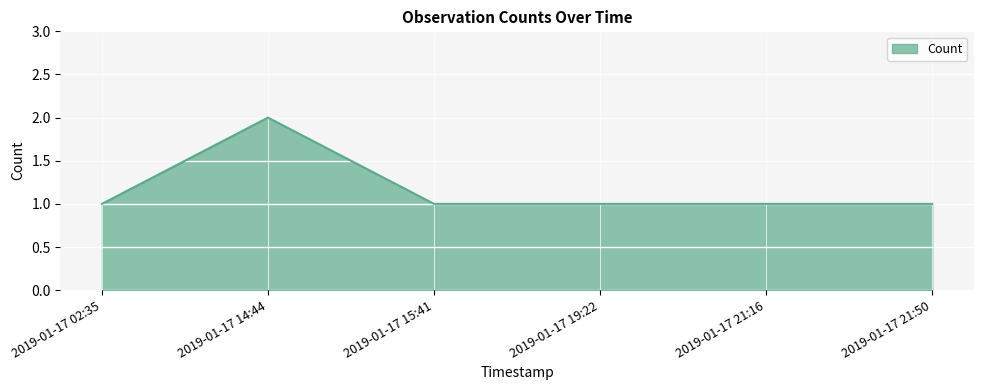

At which category does the chart reach its peak across all series?

2019-01-17 14:44